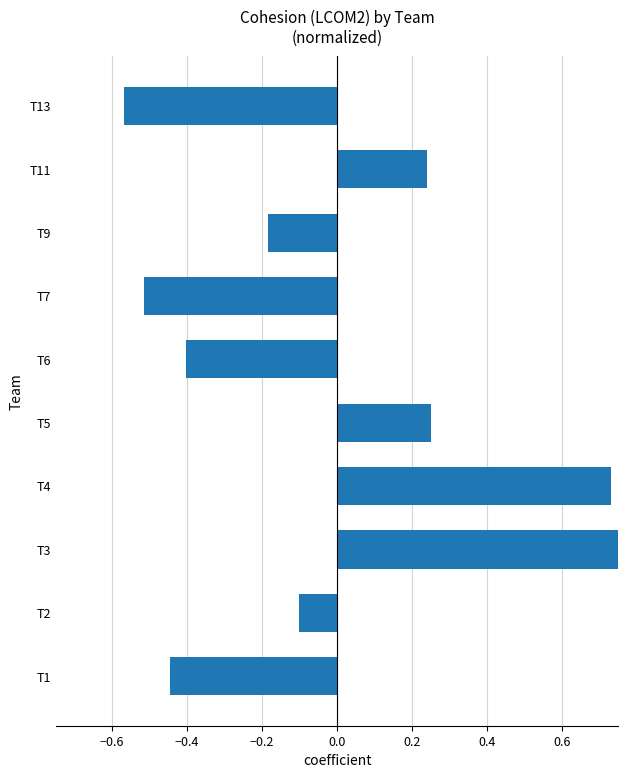

What is the sum of the values at T11 and T13?

-0.3